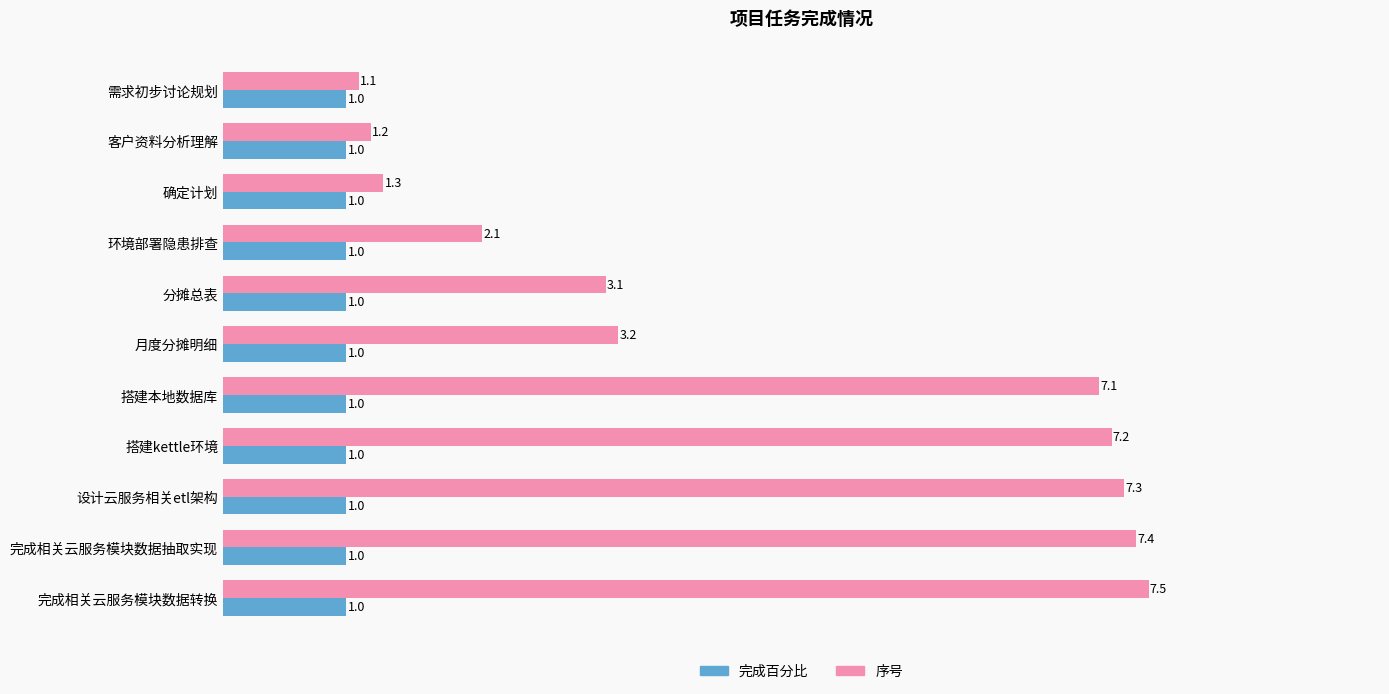

Count the number of categories in the chart.

11